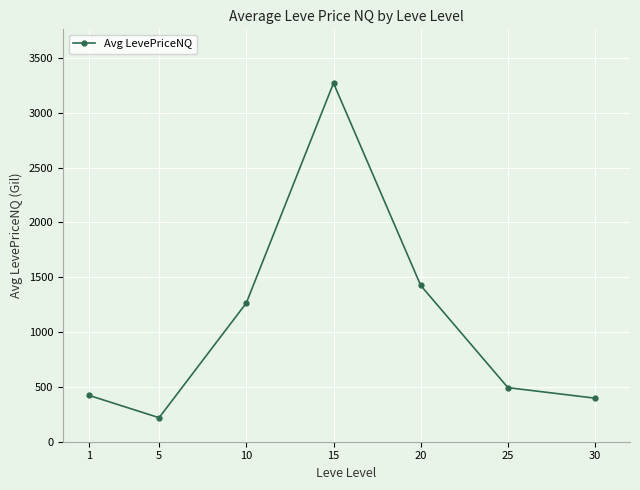

What is the minimum value shown in the chart?

219.0